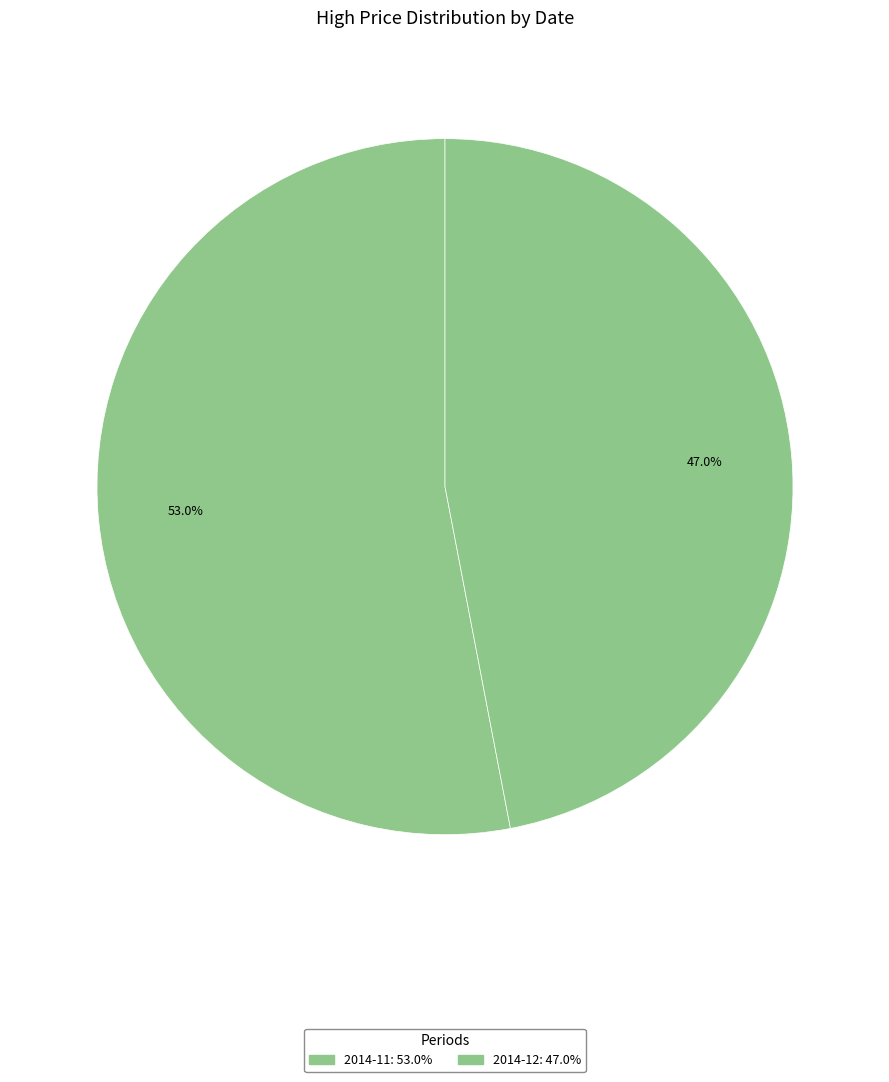

How many slices are in this pie chart?

2